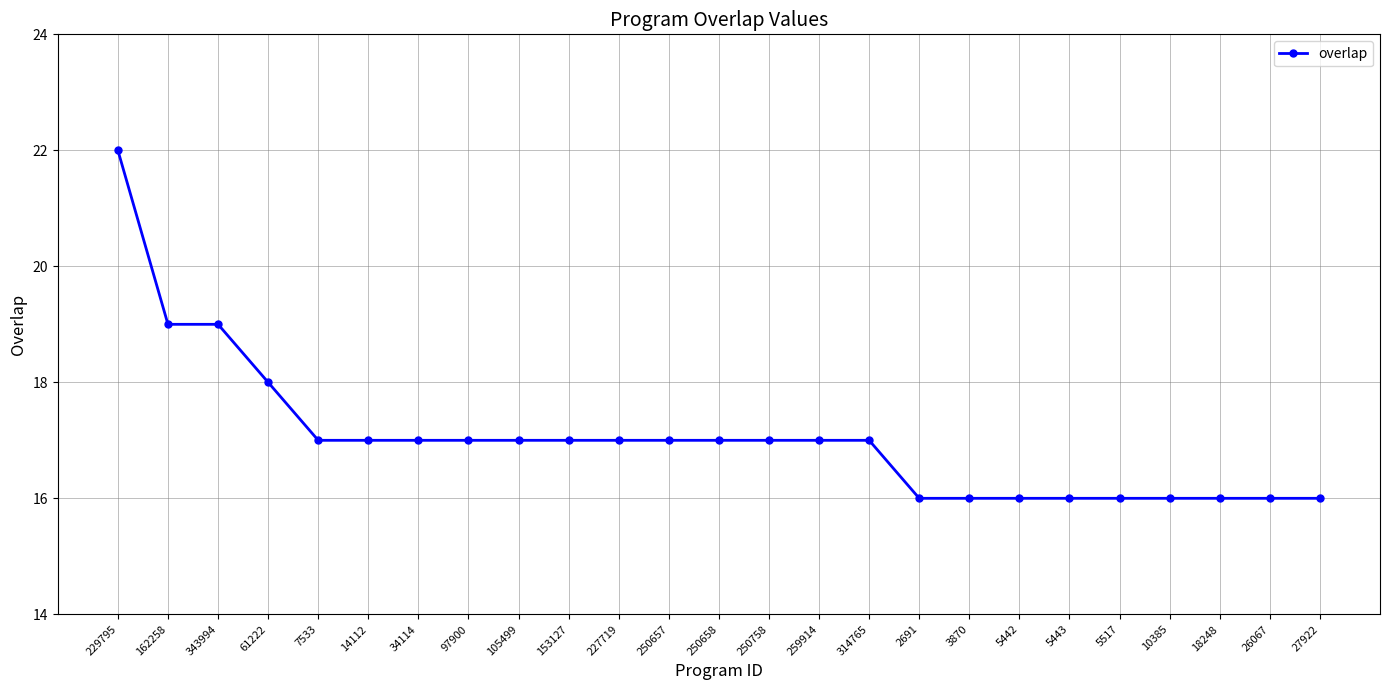

What value does the data have at 2691?

16